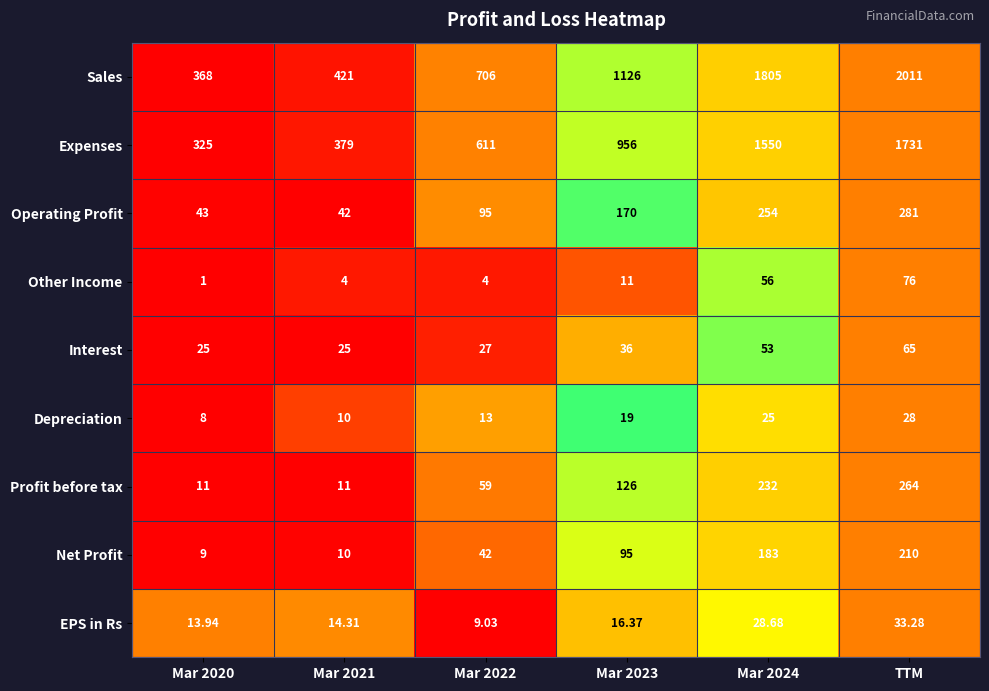

Rank the series at Mar 2022 from lowest to highest value.

Other Income, EPS in Rs, Depreciation, Interest, Net Profit, Profit before tax, Operating Profit, Expenses, Sales